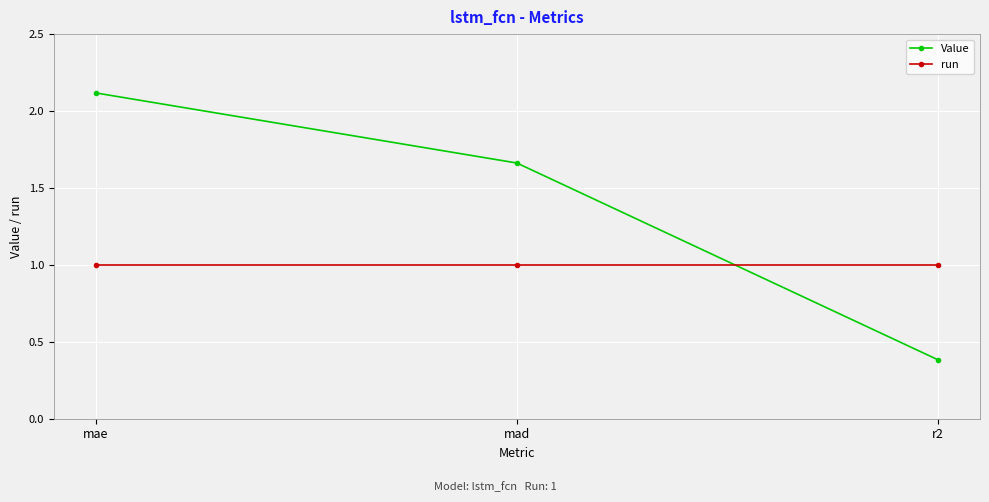

What is the value of the run point at the 1st from the left?

1.0